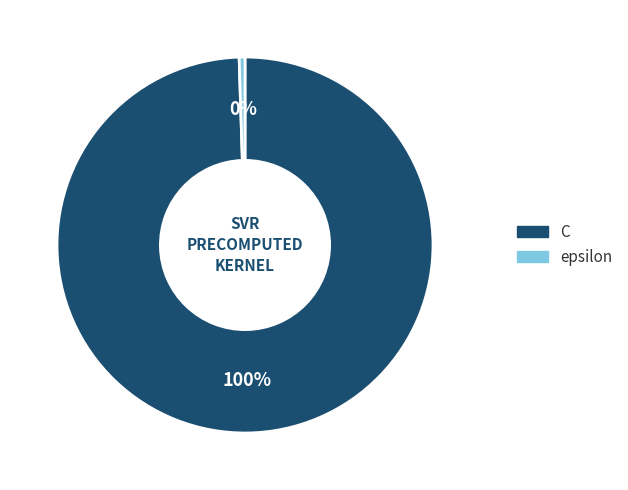

Between epsilon and C, which is larger?

C